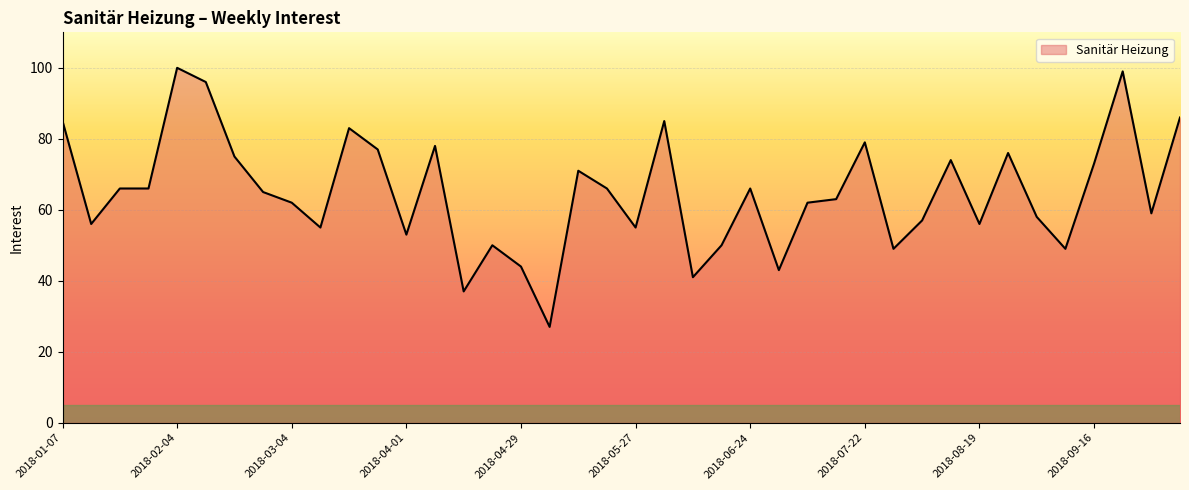

What is the minimum value shown in the chart?

27